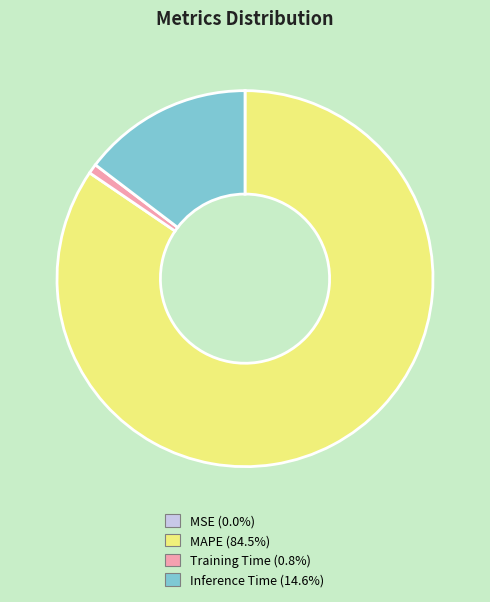

Is the sum of Training Time (0.8%) and Inference Time (14.6%) greater than half?

No